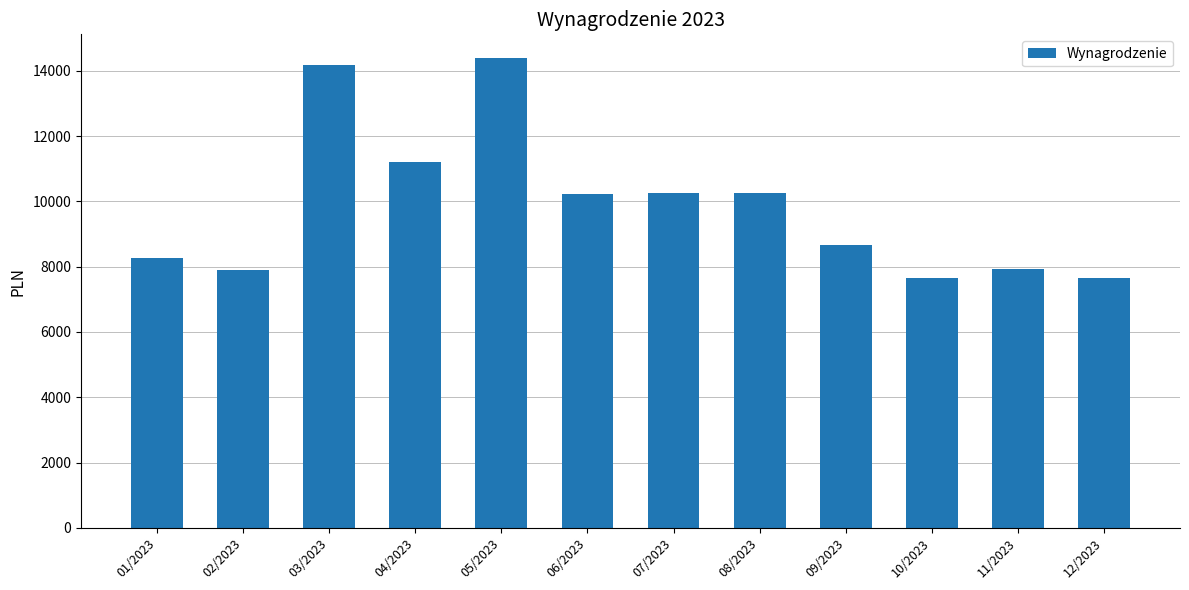

What is the difference between the maximum and minimum values?

6756.2